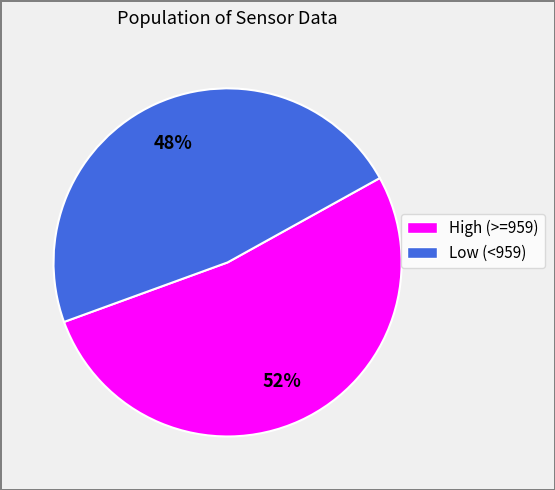

Is there any slice that represents more than half of the pie?

Yes